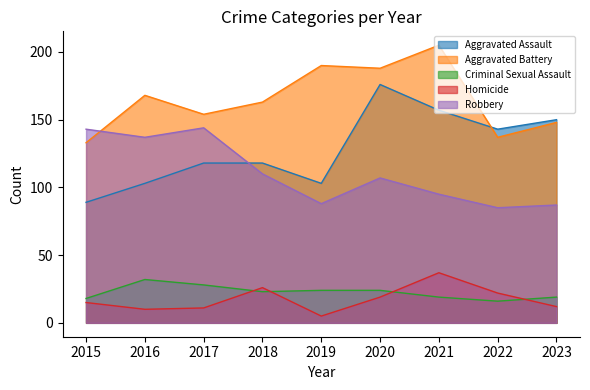

What is the average value of the Aggravated Battery series?

165